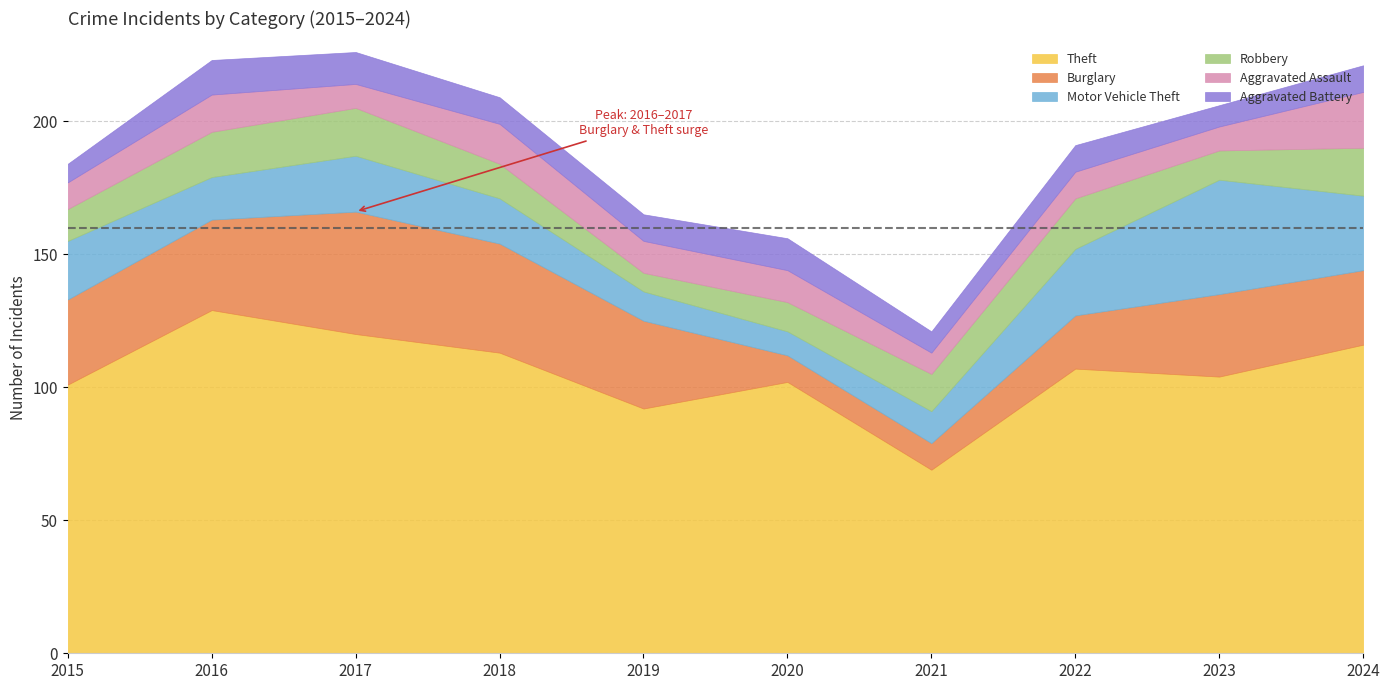

Which series changed the most between 2019 and 2022?

Theft